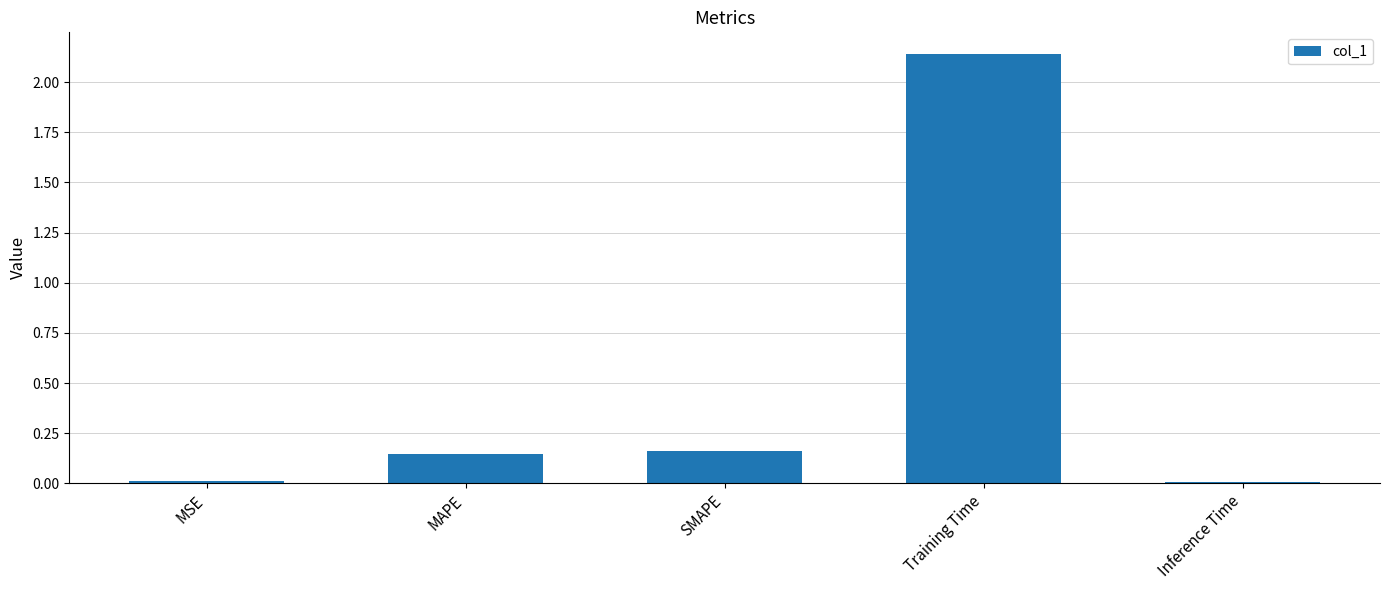

Is it true that the value at Inference Time is 0.0?

True